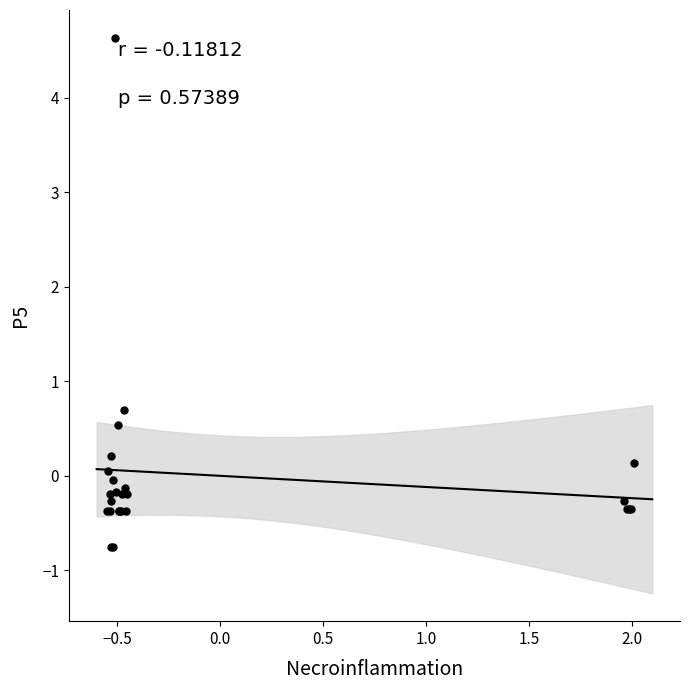

What Y value in the scatter plot is closest to 1?

0.7